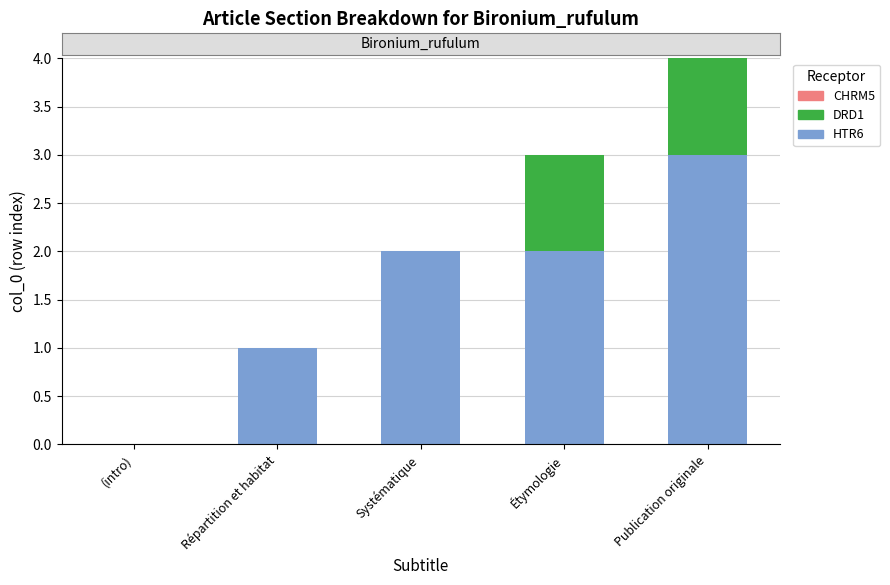

Reading left to right, transcribe the values for HTR6.

(intro)=0	Répartition et habitat=1	Systématique=2	Étymologie=2	Publication originale=3